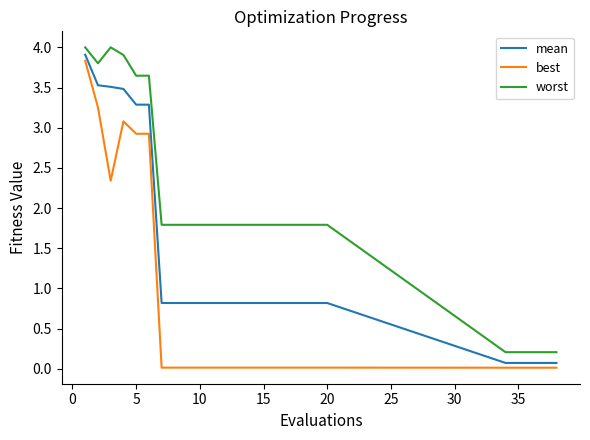

List the series in order of their overall mean, lowest first.

best, mean, worst